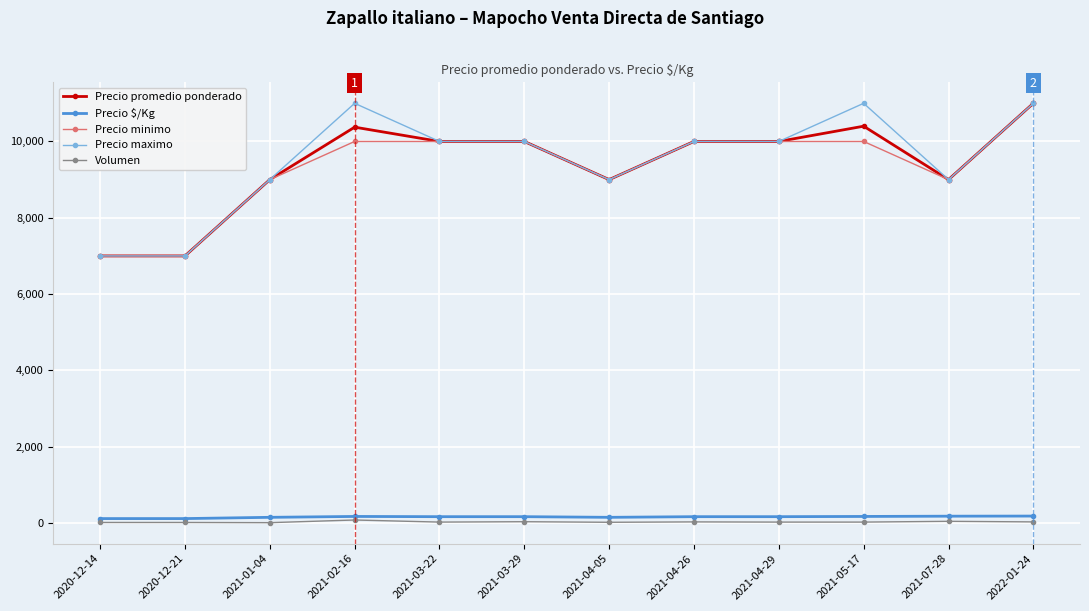

What position from the right is 2020-12-21?

11